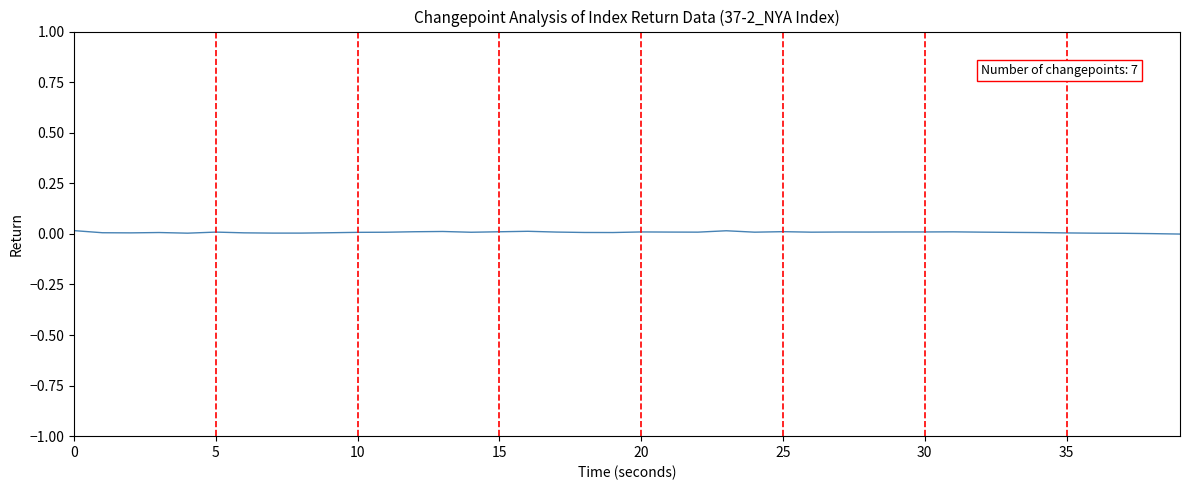

How many lines are shown in the chart?

1